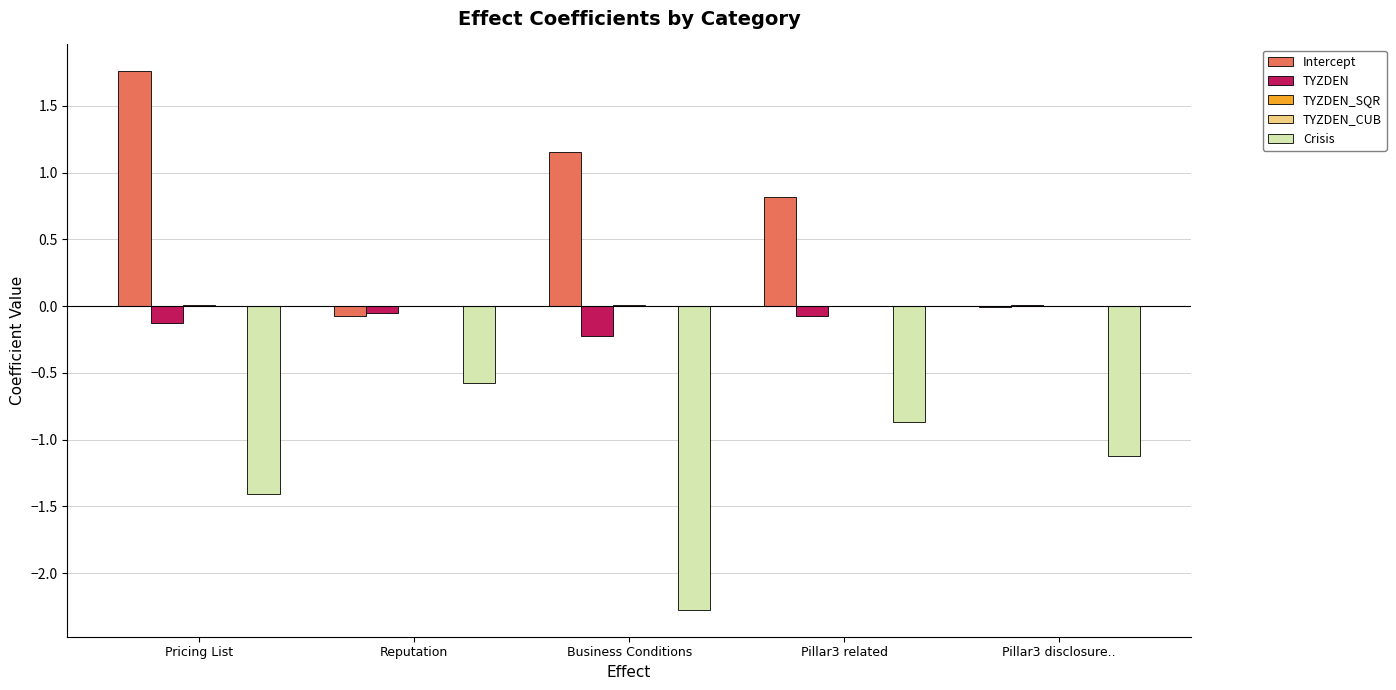

The value of Crisis at Business Conditions is -0.7. True or false?

False